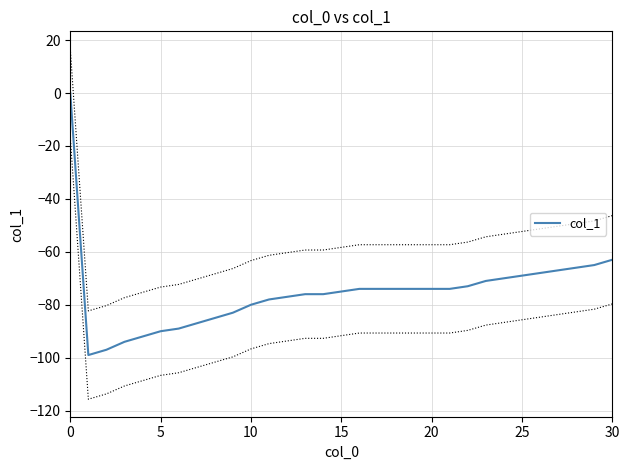

True or false: the data has more than 0 interior local peaks.

False